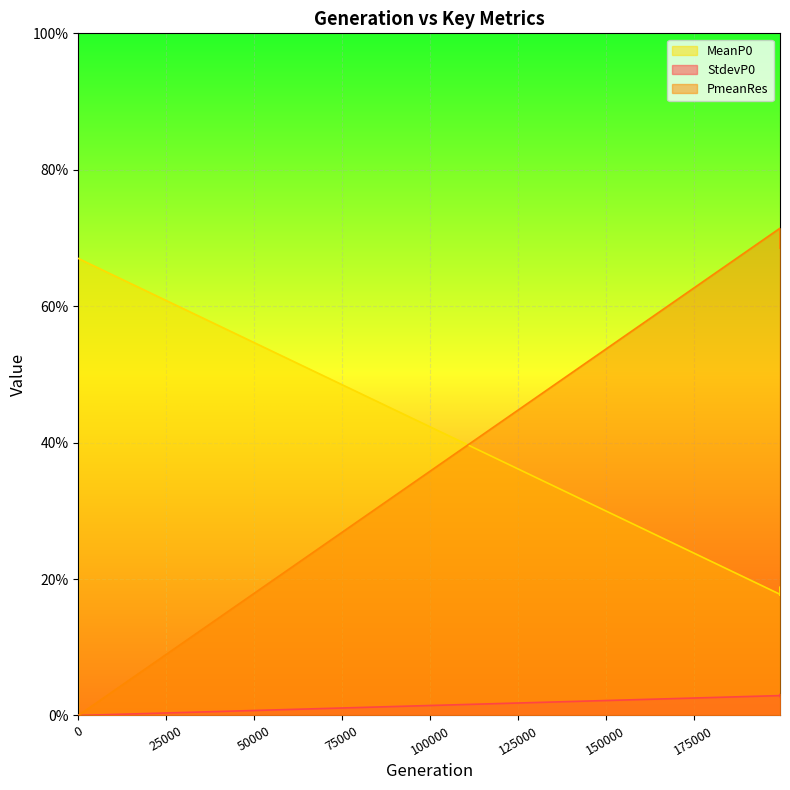

True or false: StdevP0 has a value of 0.0 at 199520.

False